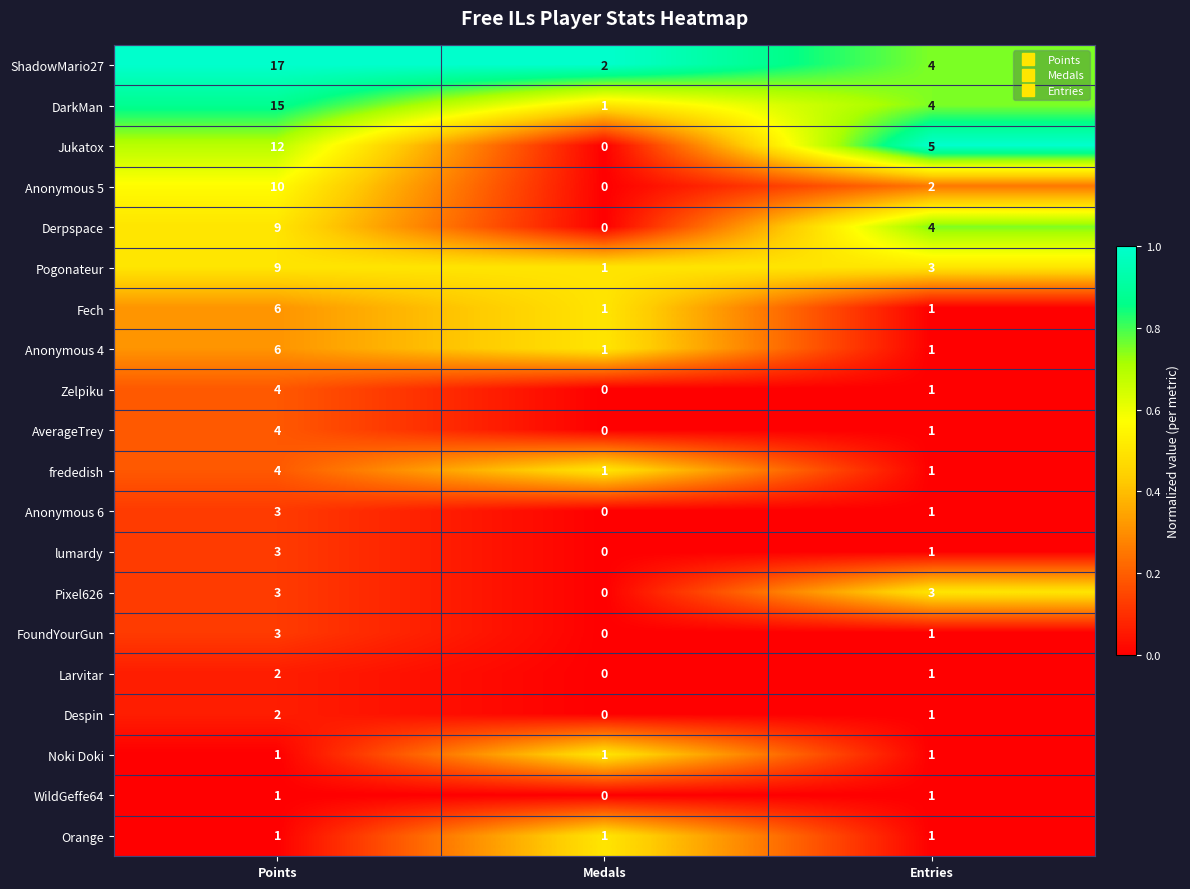

At which category does the chart reach its minimum across all series?

Medals